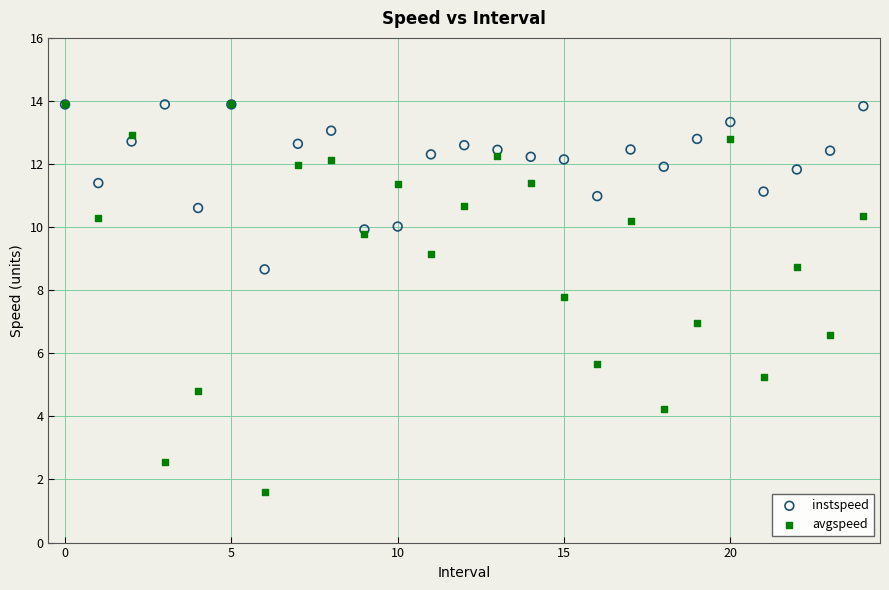

What are all the series names shown in the legend?

instspeed, avgspeed